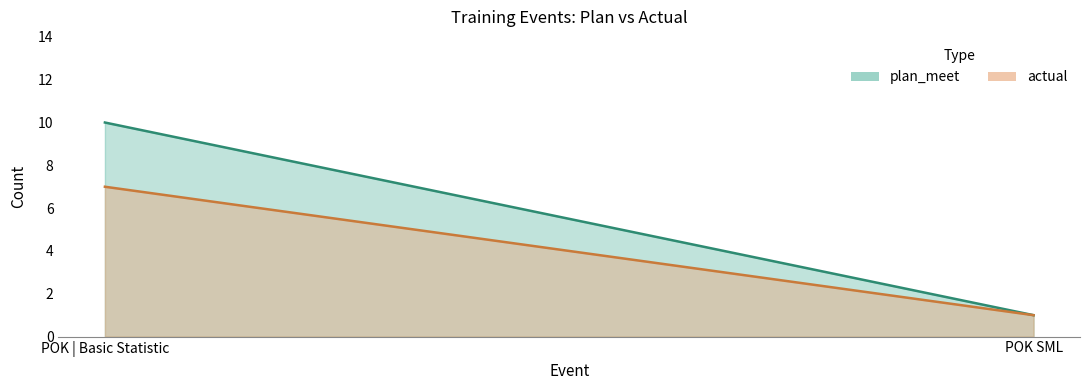

Rank the categories by value from lowest to highest.

POK SML, POK | Basic Statistic